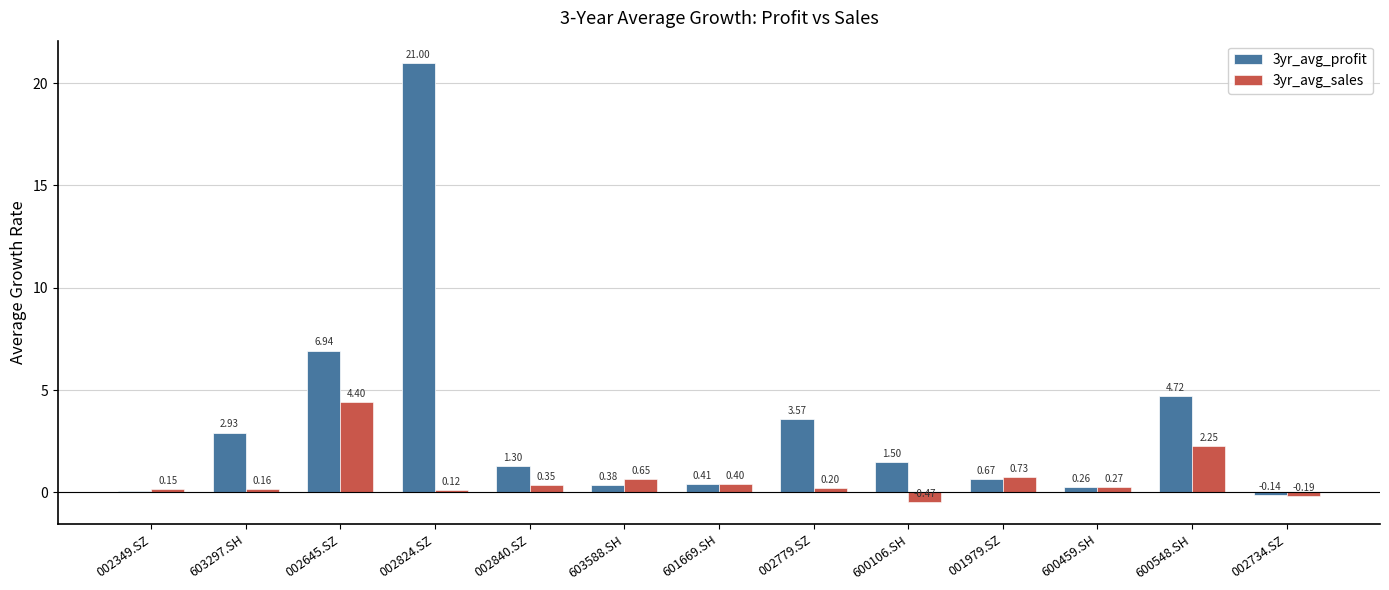

How many series are shown in this chart?

2